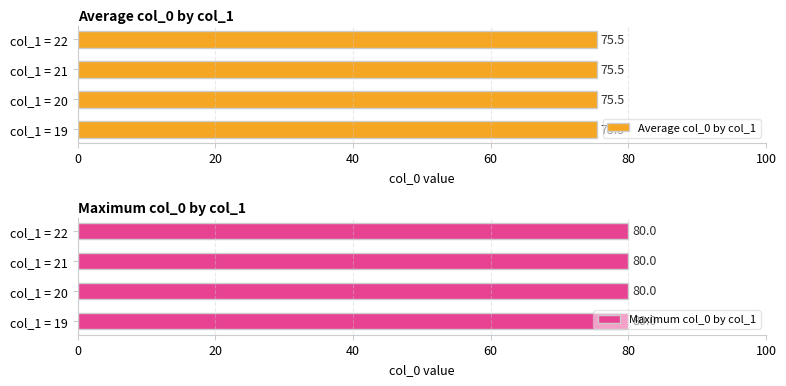

The Average utilization series shows 38 at 8. True or false?

False